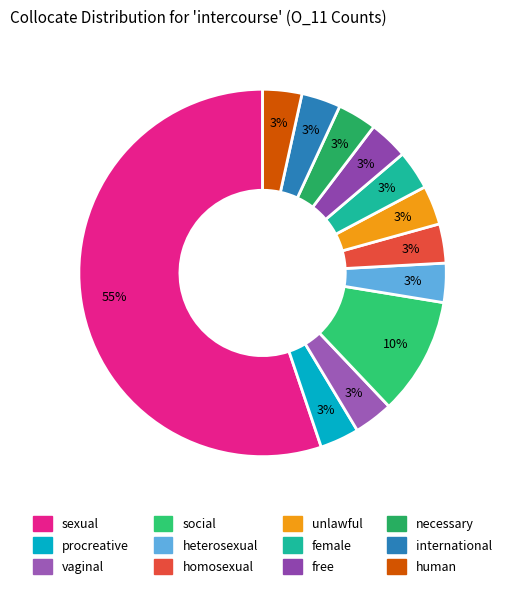

To the nearest percent, what portion does unlawful represent?

3%